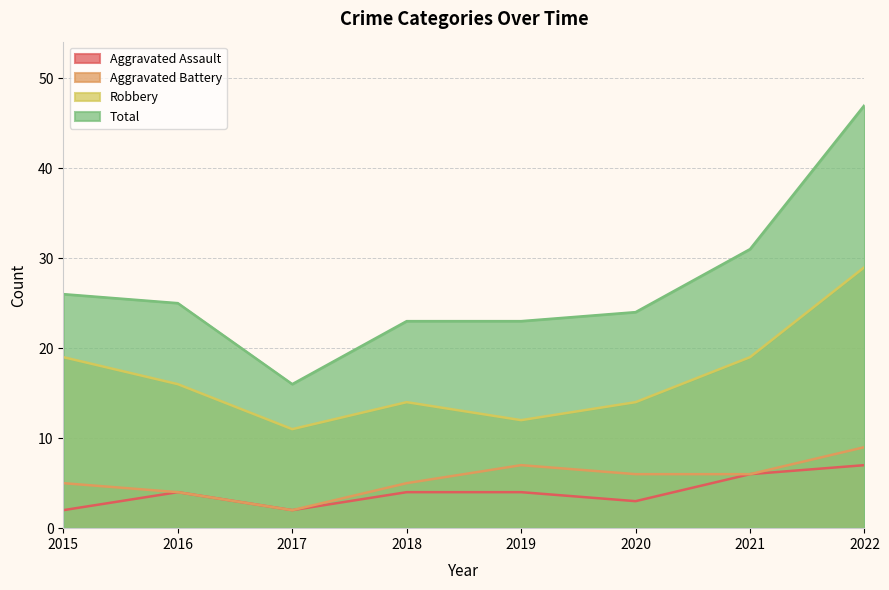

What value does the Aggravated Assault series have at 2017?

2